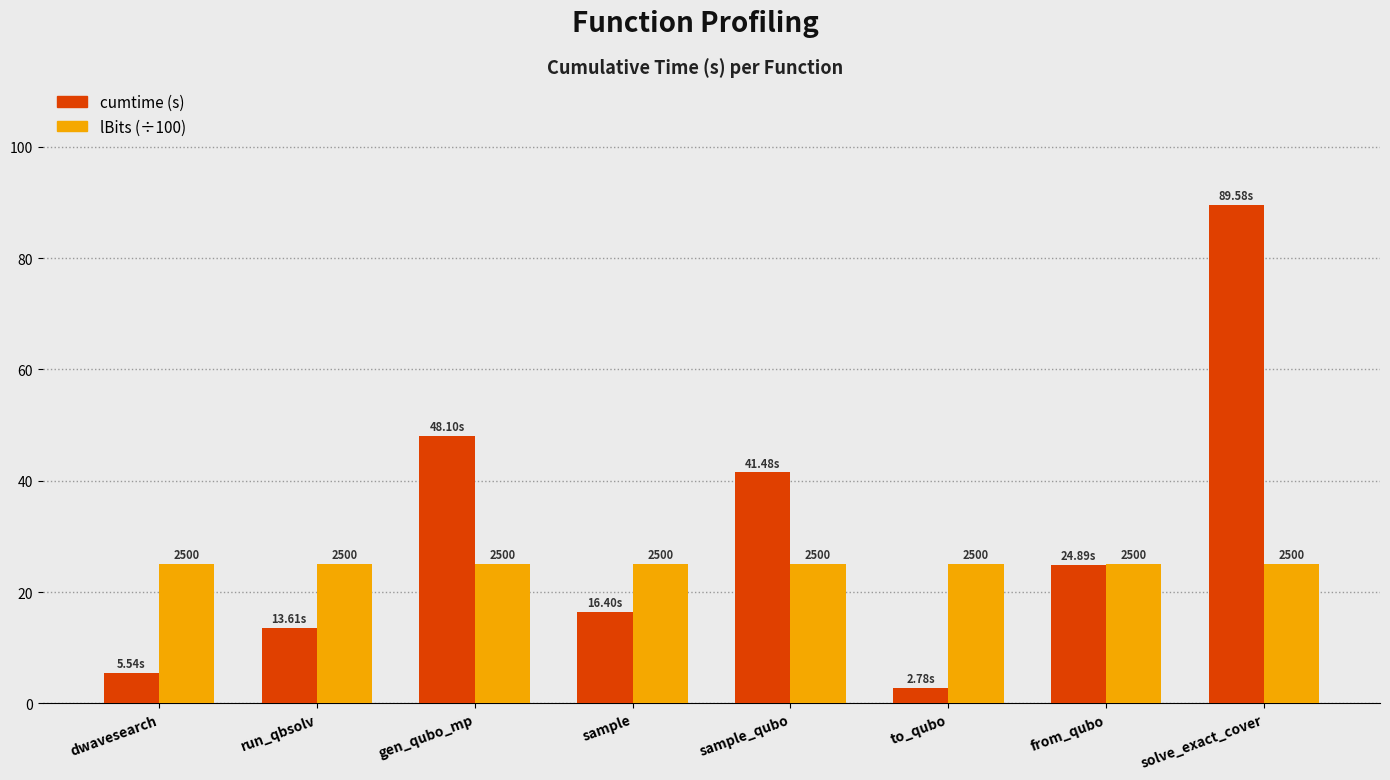

Which category has the highest value across all series?

solve_exact_cover